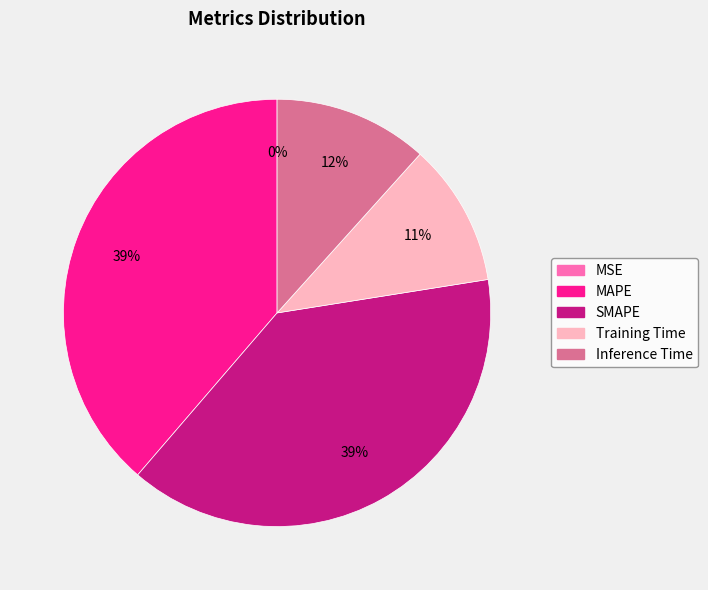

To the nearest percent, what portion does MAPE represent?

39%